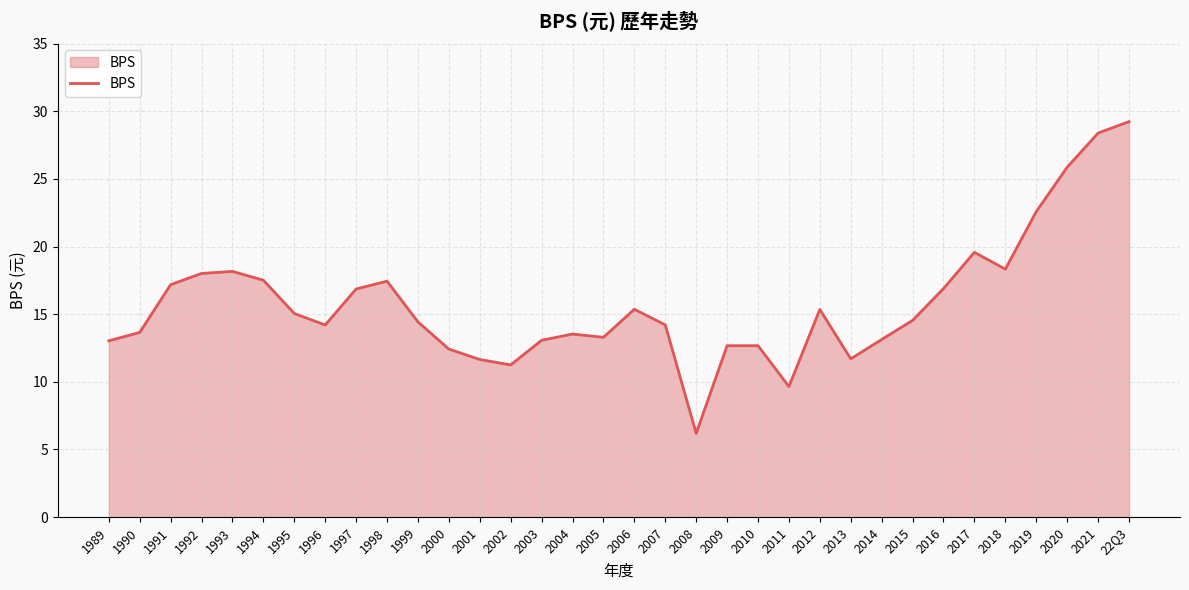

Which has a higher value, 1994 or 2020?

2020